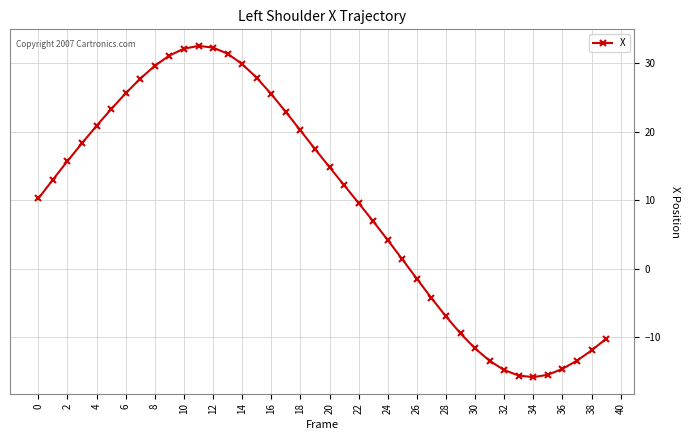

What is the smallest value displayed?

-15.8